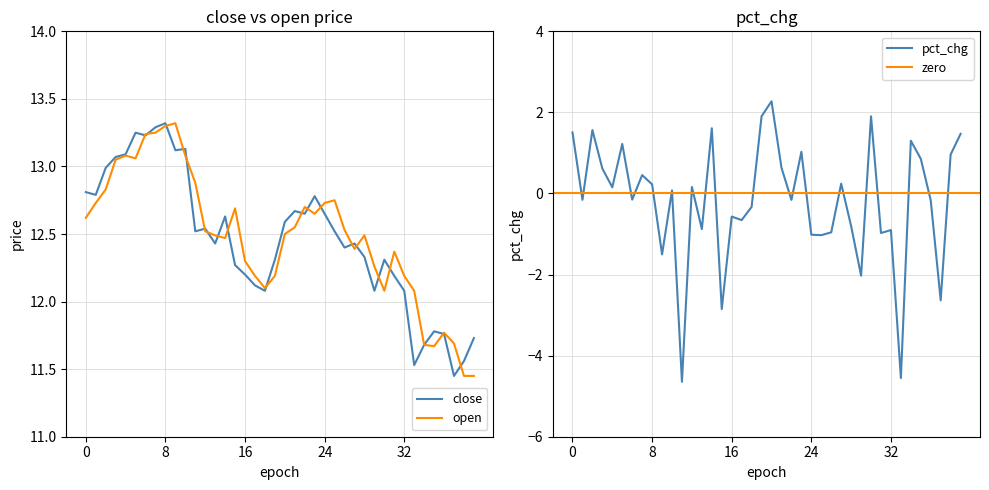

Rank the series by their average value, from lowest to highest.

close, open